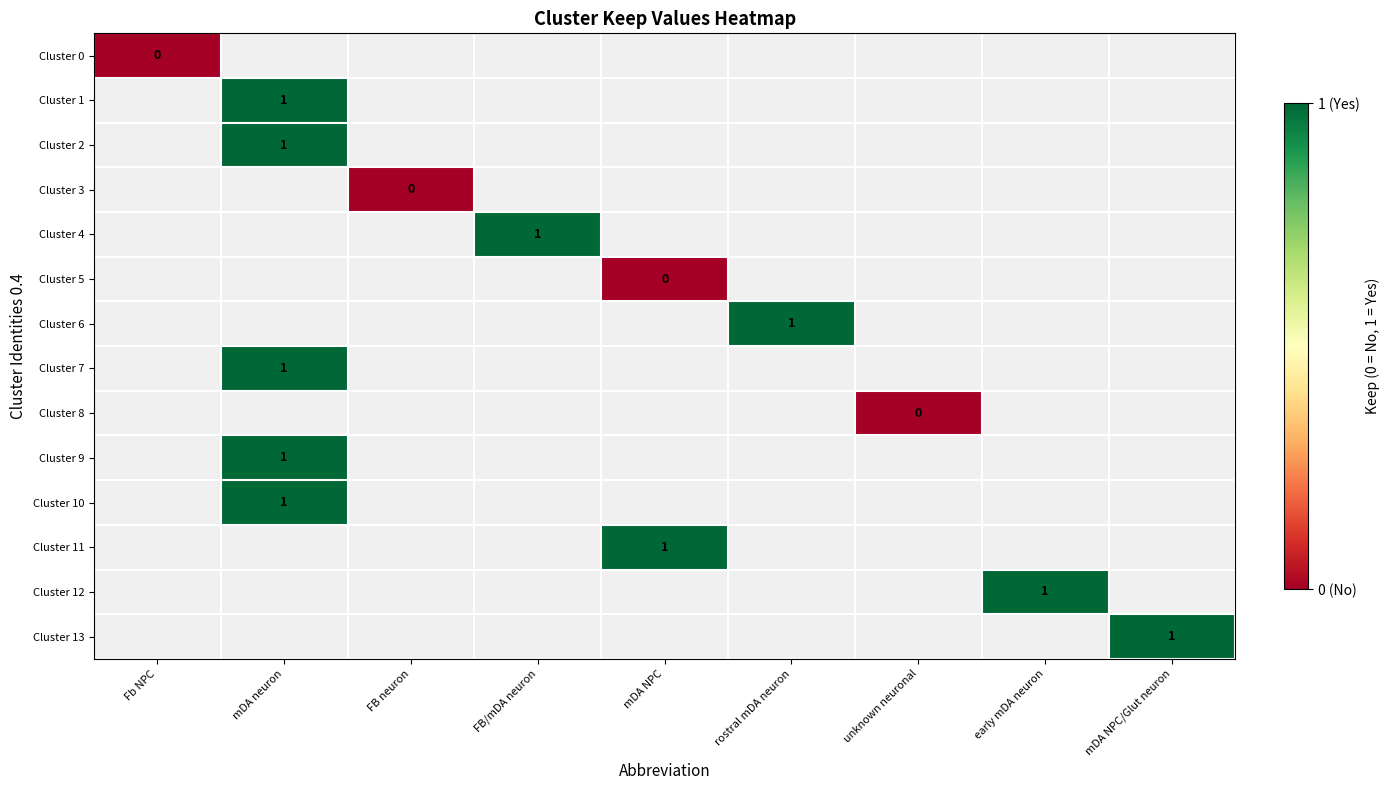

What is the maximum value shown in the chart?

1.0